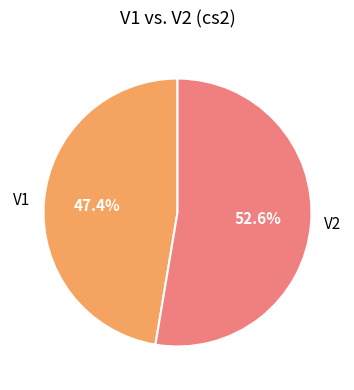

What percentage is the V1 slice, to the nearest percent?

47%